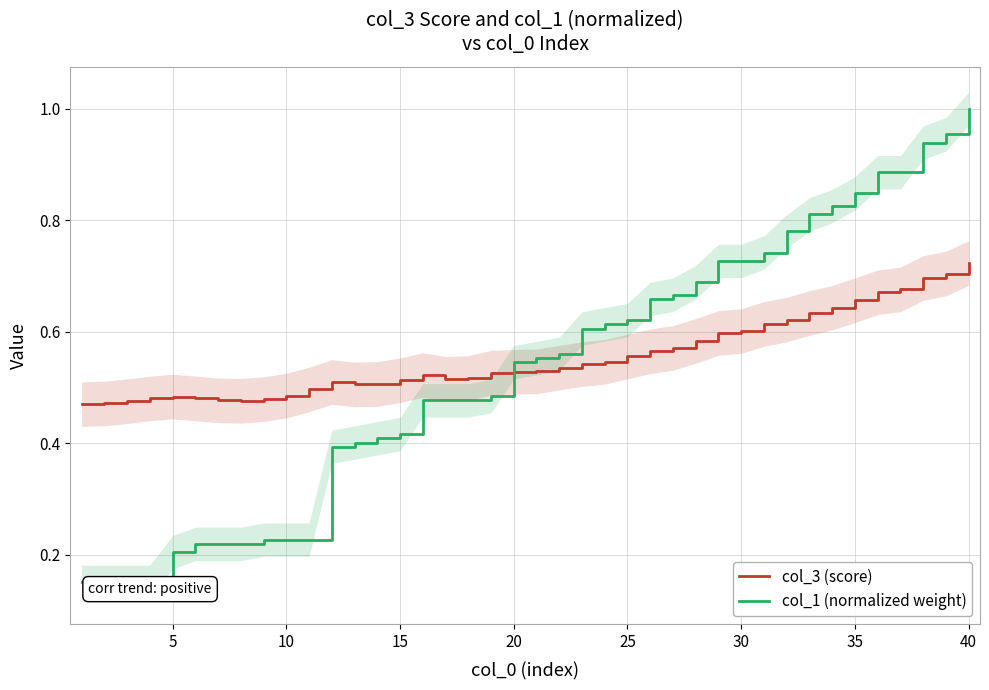

Count the number of data series in this chart.

2